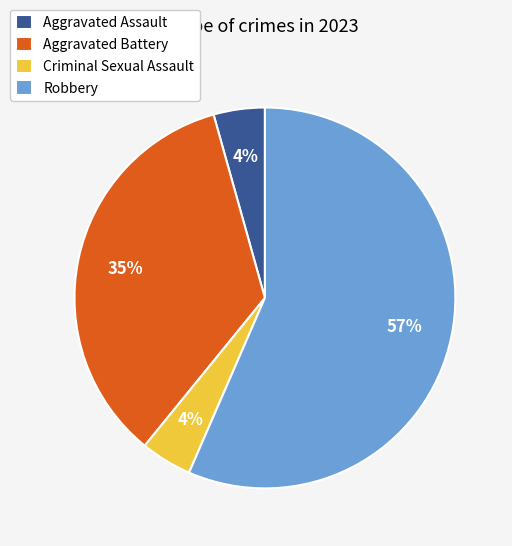

Combined, do Criminal Sexual Assault and Robbery account for over 50%?

Yes